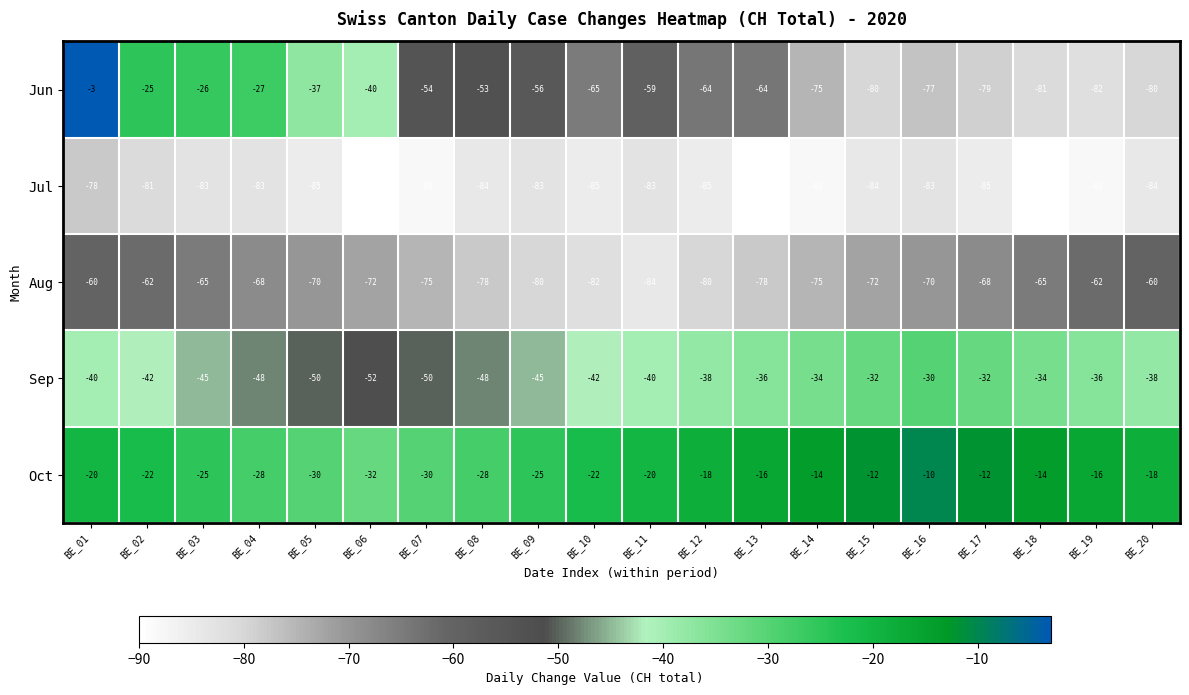

How many series are shown in this chart?

5